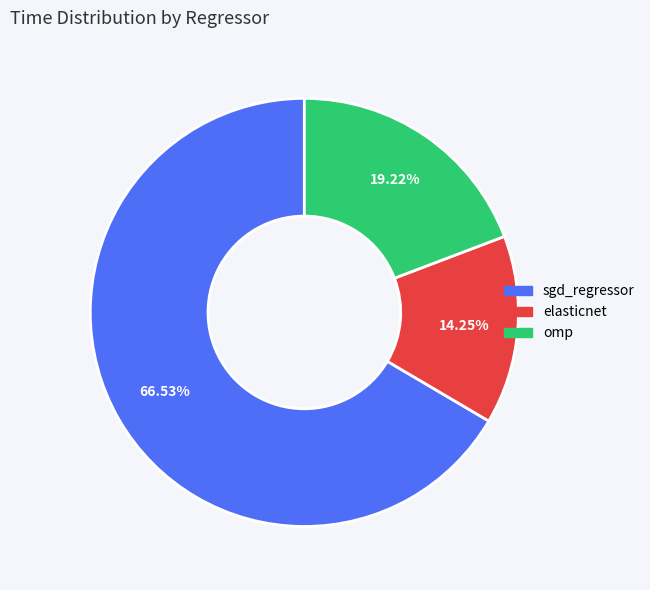

How many segments does this pie chart have?

3